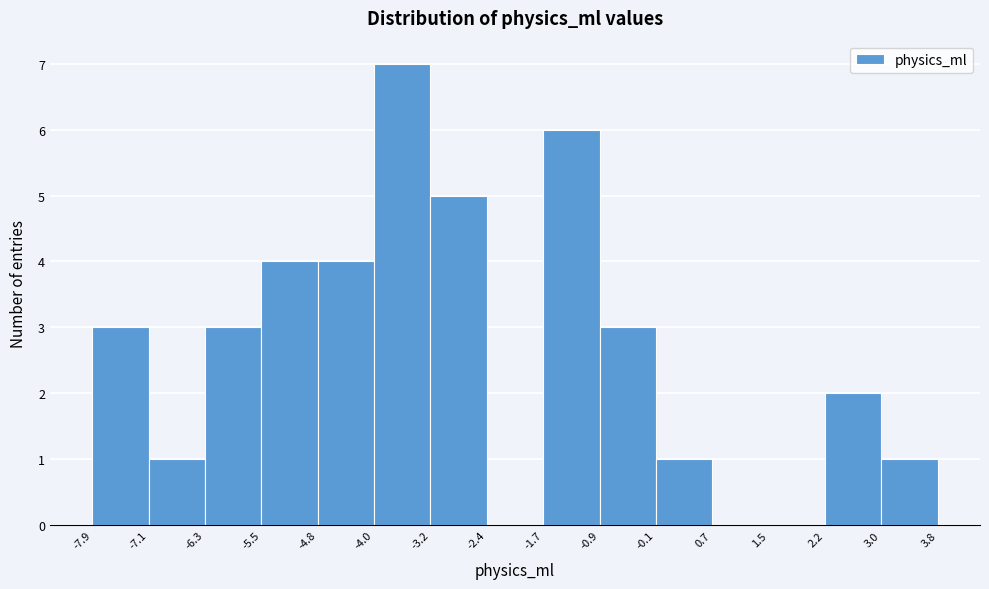

What is the height of the bar covering -6.3 to -5.5 on the x-axis? The values are not printed on the chart, so give them approximately, as read against the axis.

3